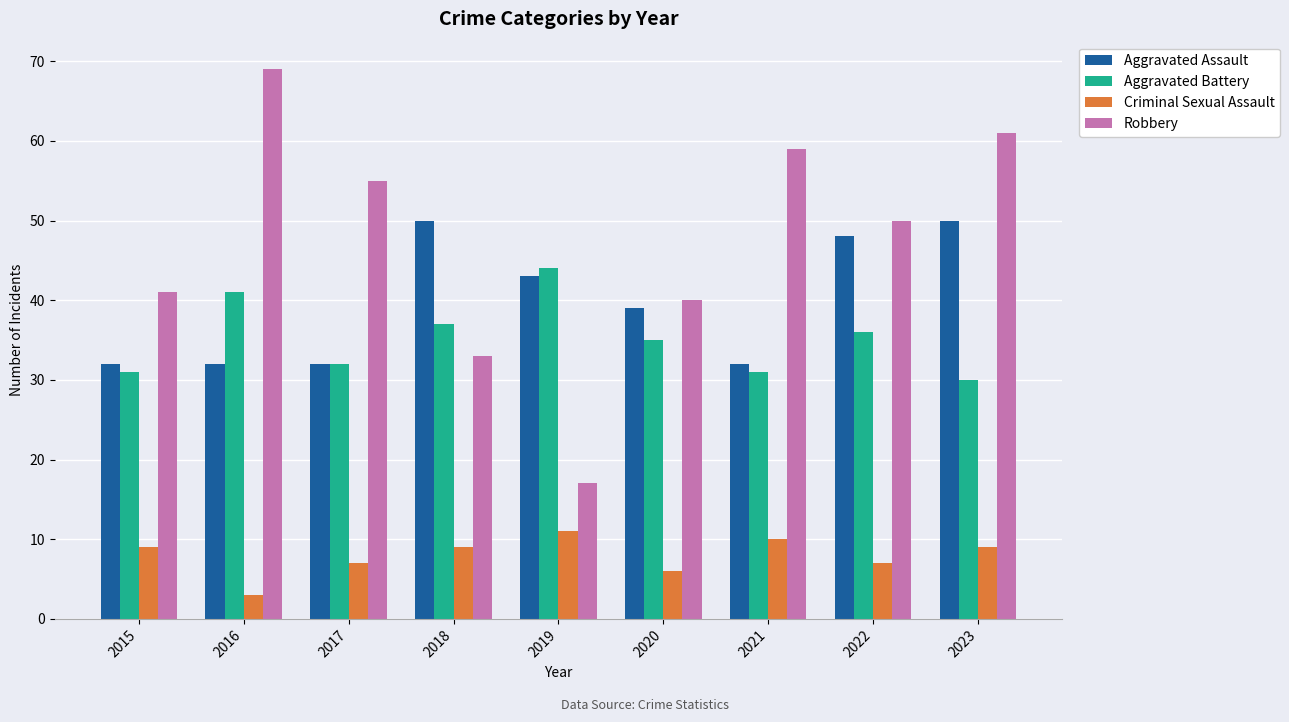

What is the difference between the maximum and minimum values in the Aggravated Battery series?

14